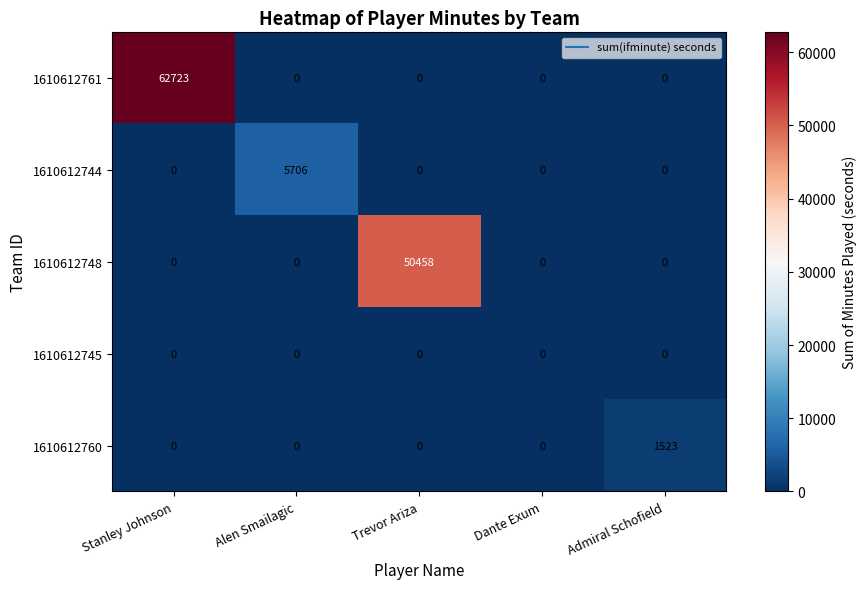

What is the spread (max minus min) of values at Admiral Schofield?

1523